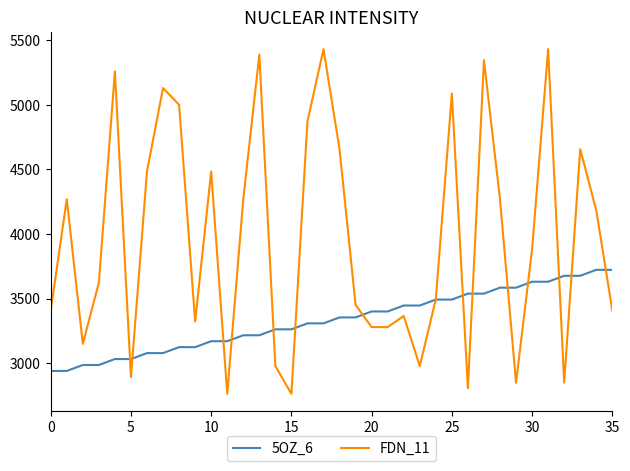

Does the chart display data point markers on the line(s)?

No